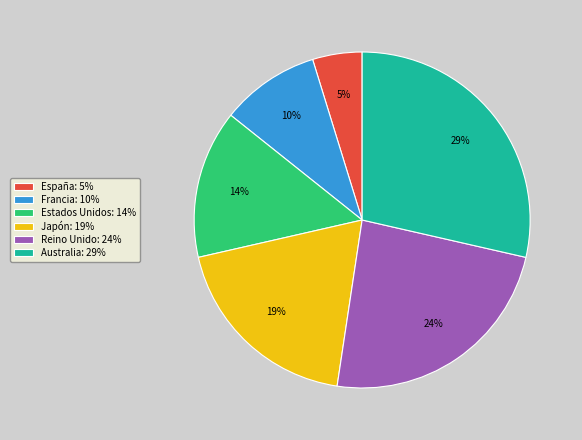

Between Australia: 29% and España: 5%, which is larger?

Australia: 29%